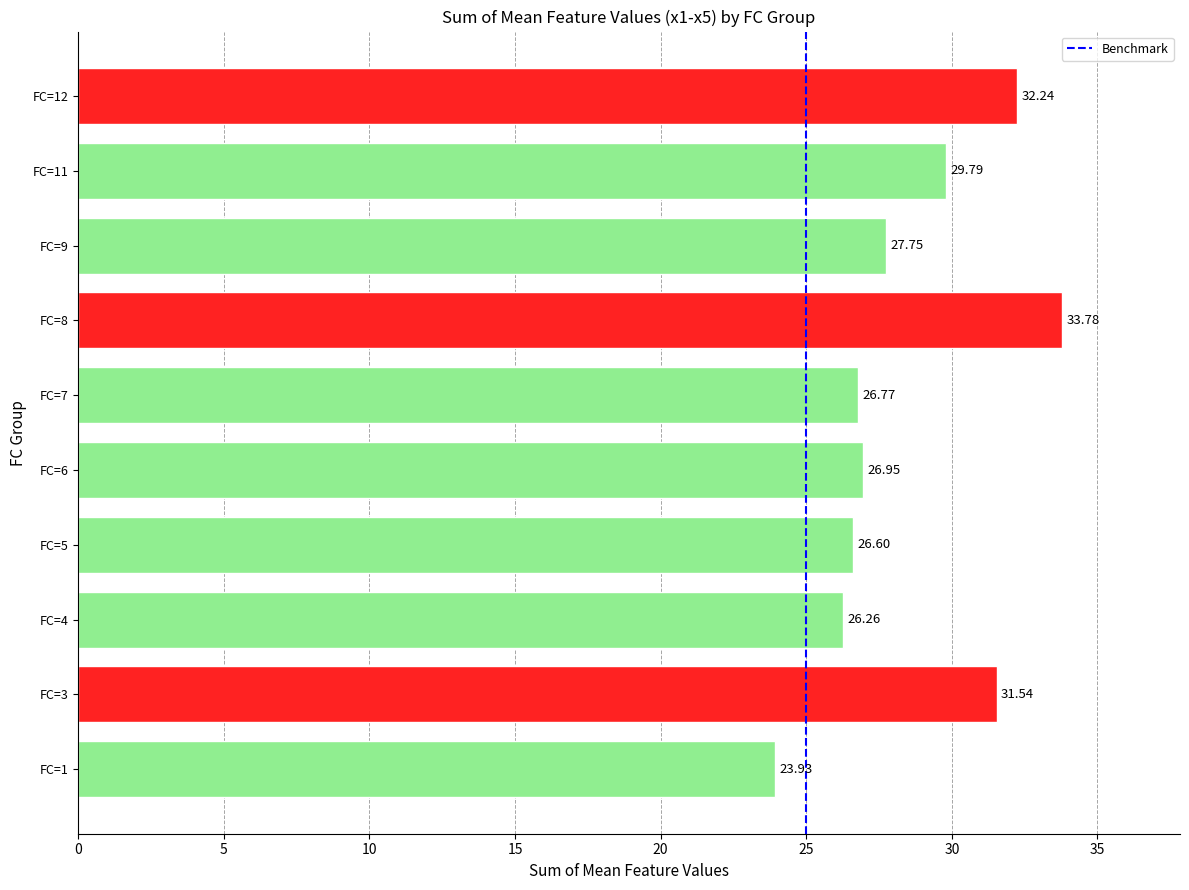

Which has a higher value, FC=6 or FC=7?

FC=6